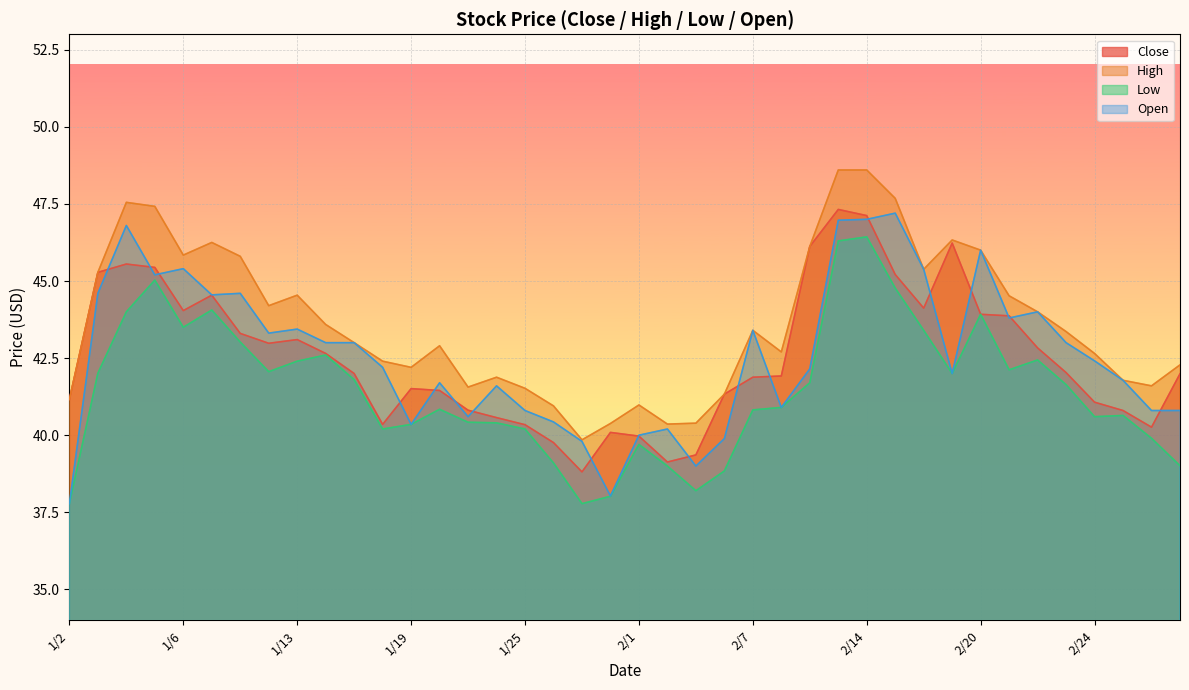

Which has a higher value, 2/6 or 2/20?

2/20